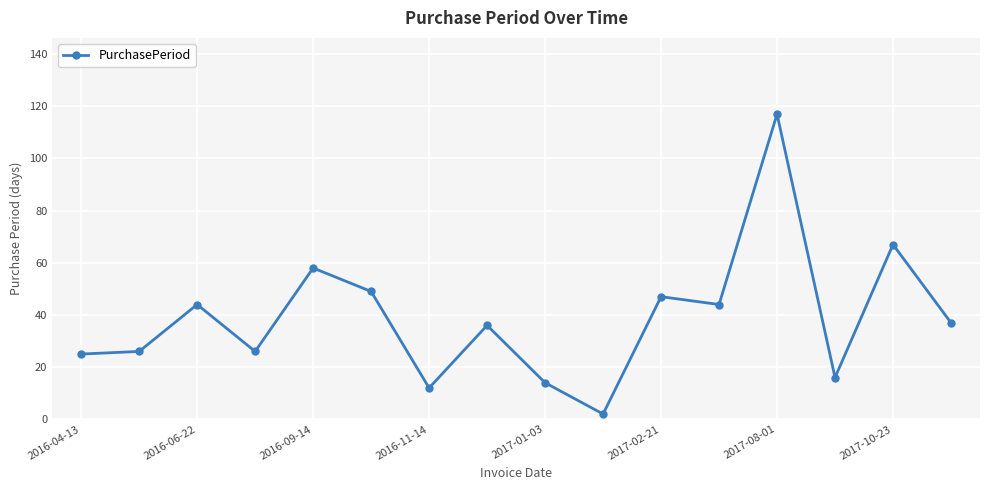

What is the value of the 8th point from the left?

36